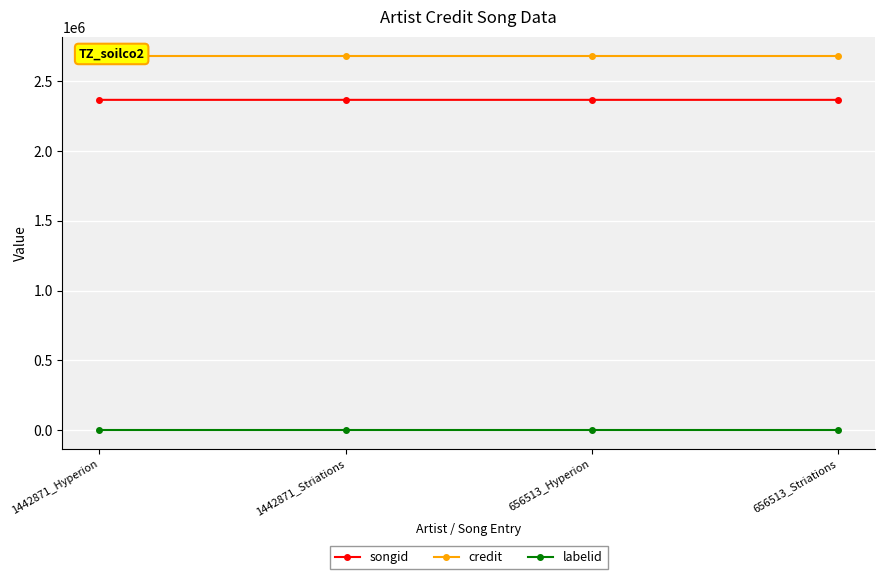

Which category has the lowest value across all series?

1442871_Hyperion